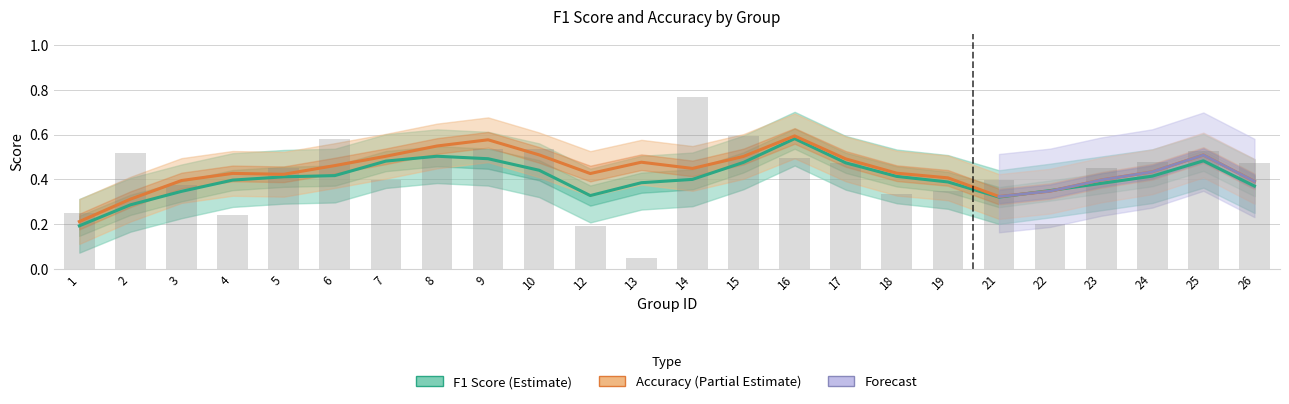

At which label is the value closest to 0?

13